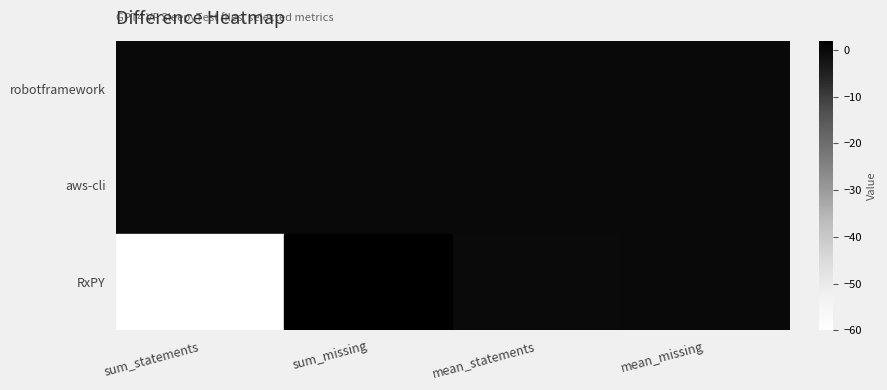

Which series has the largest range (max minus min)?

RxPY